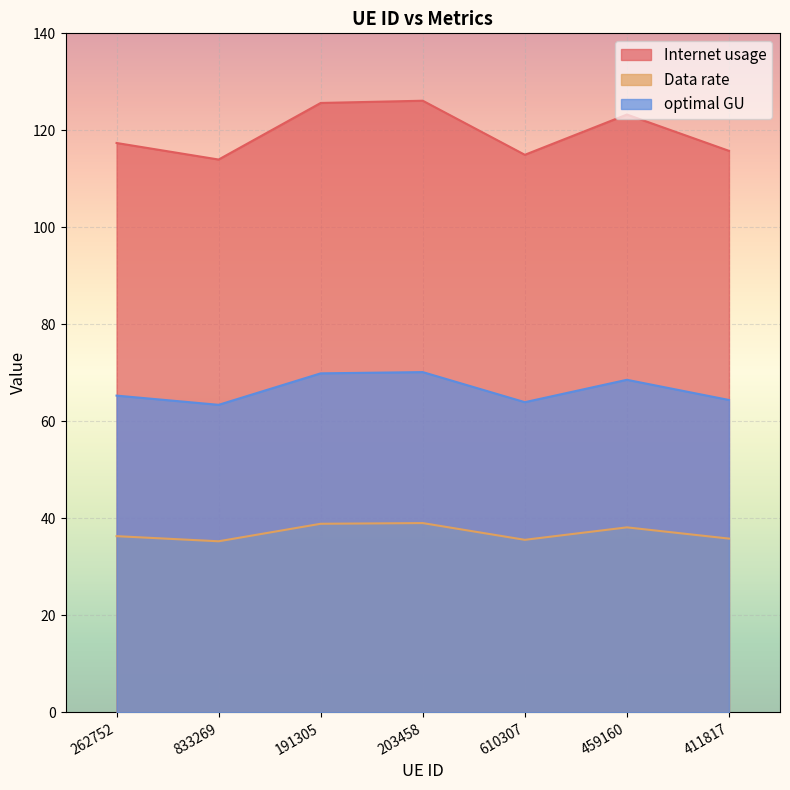

What is the label of the 2nd point from the right?

459160